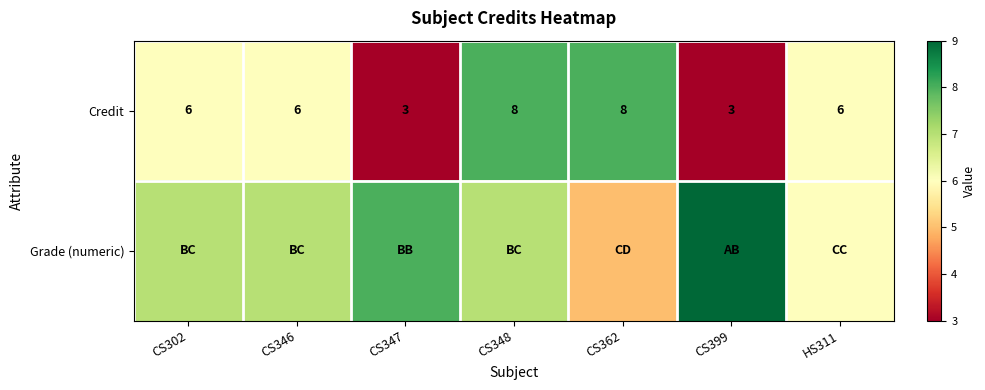

The value of Credit at CS399 is 5. True or false?

False